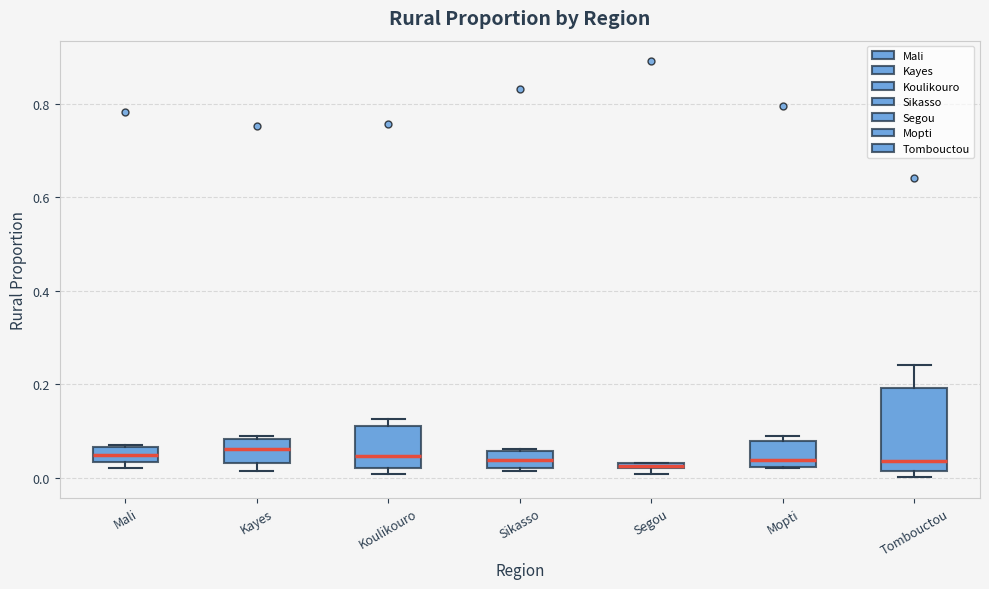

Where is the upper edge of the box for Segou on the y-axis? The values are not printed on the chart, so give them approximately, as read against the axis.

0.04